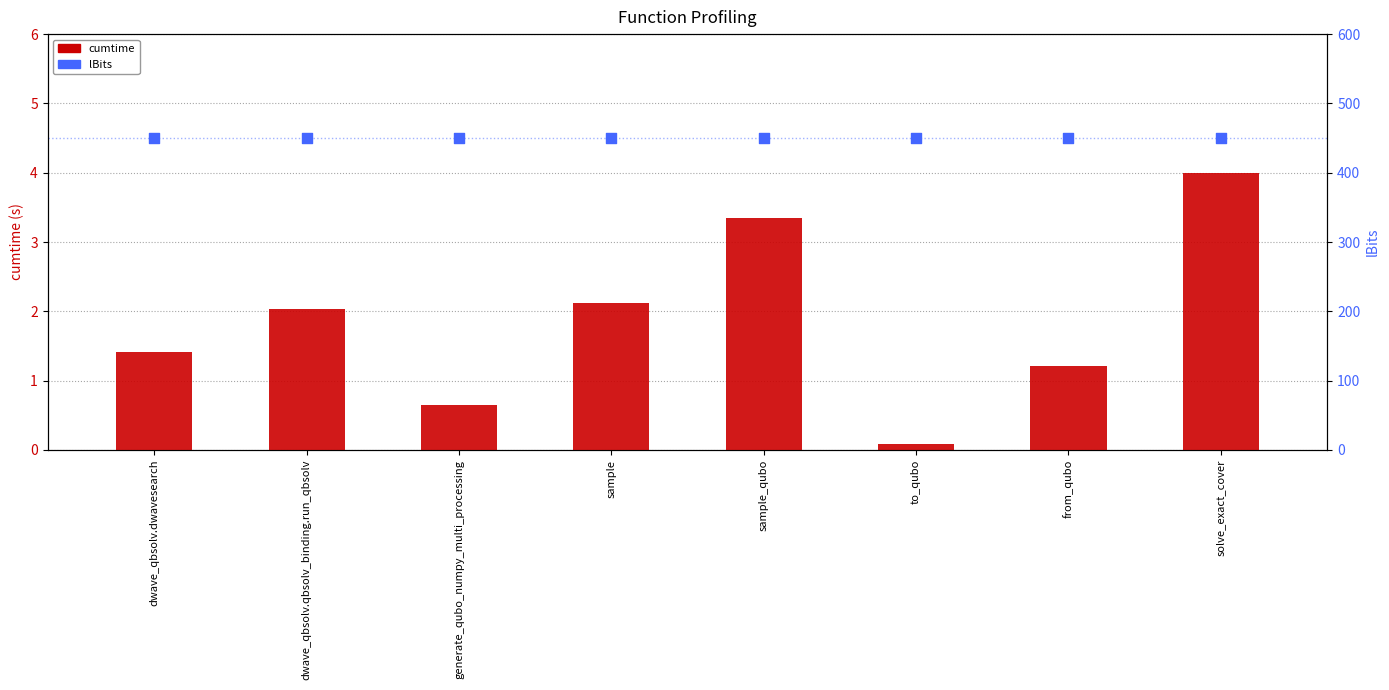

Is the value of lBits at sample_qubo greater than the value of cumtime at dwave_qbsolv.qbsolv_binding.run_qbsolv?

Yes